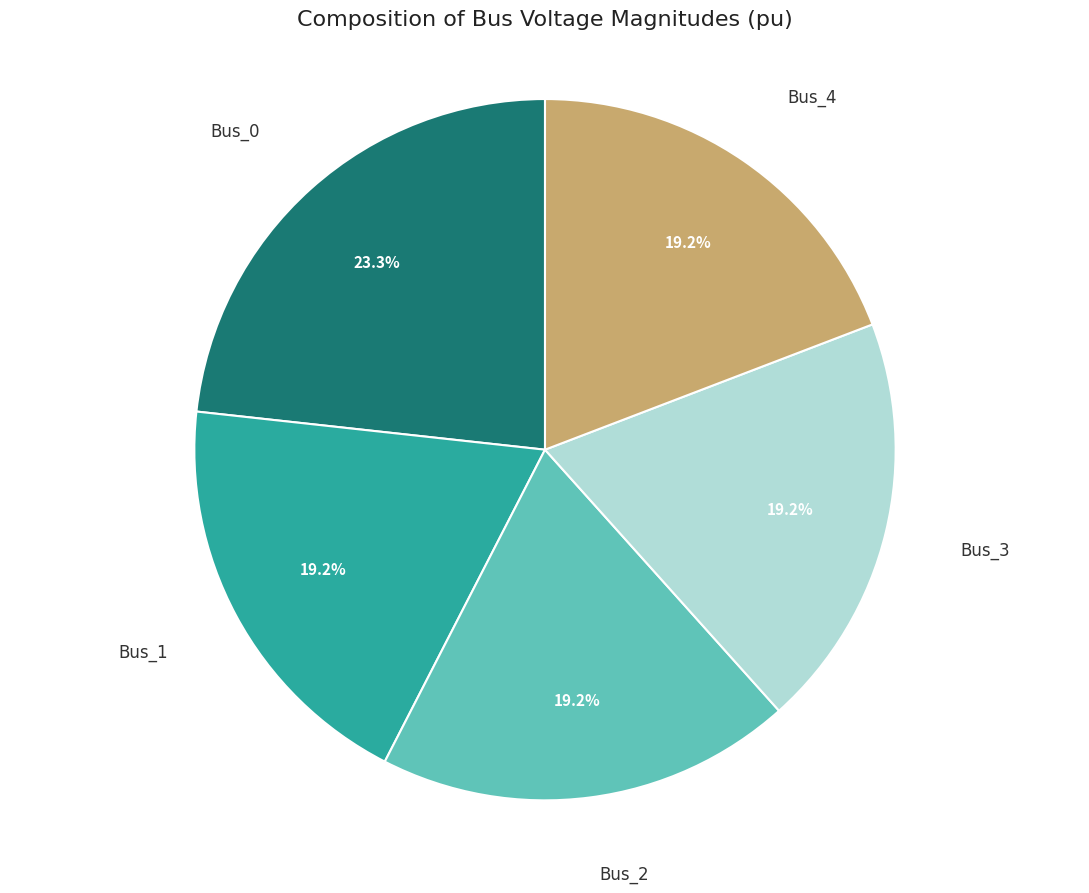

What percentage is the Bus_2 slice, to the nearest percent?

19%